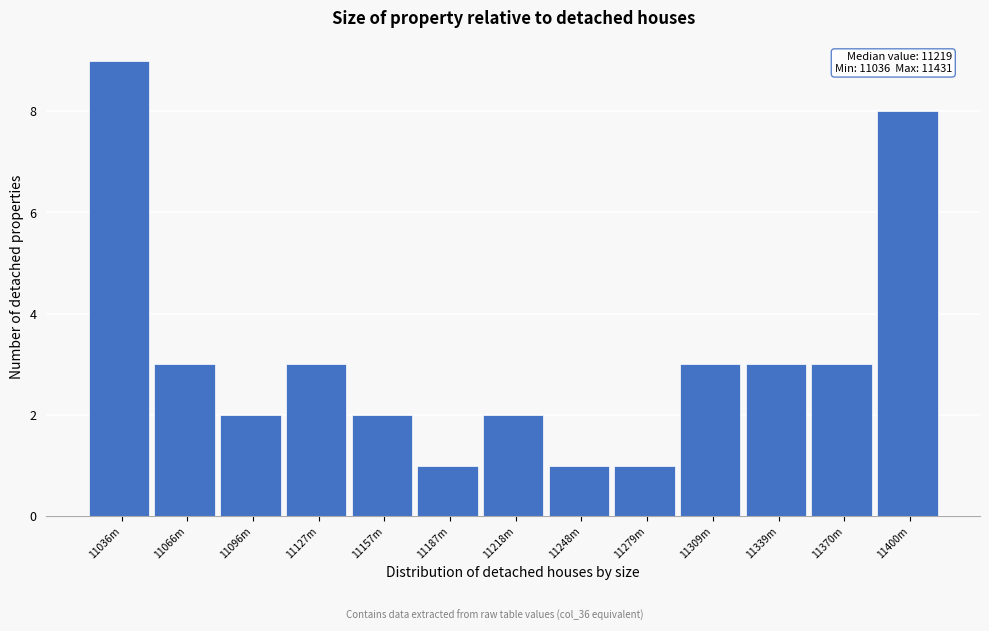

Reading right to left, transcribe all the data shown in this chart.

11400m=8	11370m=3	11339m=3	11309m=3	11279m=1	11248m=1	11218m=2	11187m=1	11157m=2	11127m=3	11096m=2	11066m=3	11036m=9